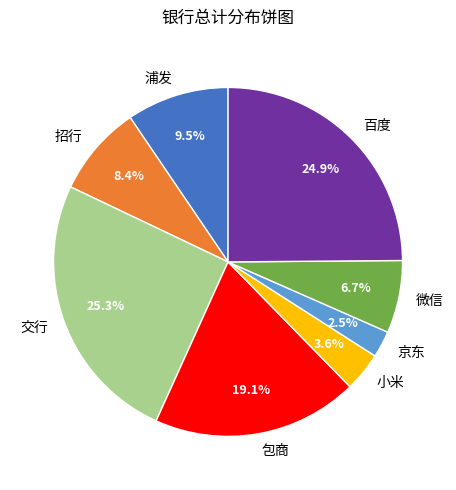

What percentage is the 招行 slice, to the nearest percent?

8%